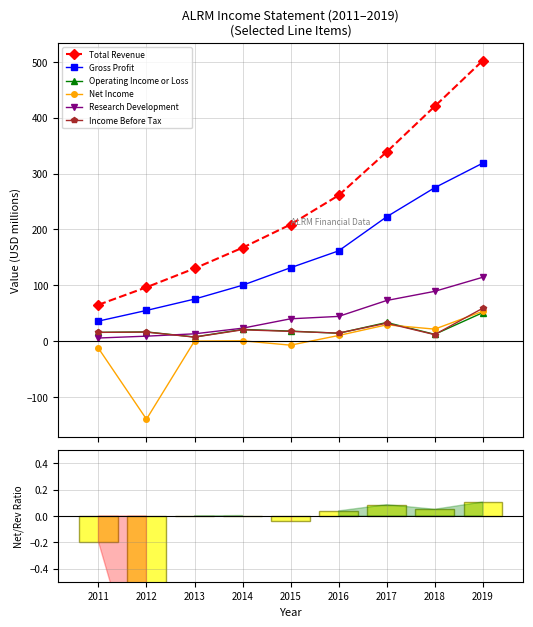

Reading left to right, list all the values displayed in this chart.

Total Revenue: 65.1	96.5	130.2	167.3	208.9	261.1	338.9	420.5	502.4
Gross Profit: 35.9	55.0	75.3	100.1	131.5	161.7	222.7	274.8	318.8
Operating Income or Loss: 15.7	16.5	7.4	21.0	18.0	14.1	33.4	12.2	51.0
Net Income: -12.7	-139.8	0.1	0.6	-7.2	10.1	29.2	21.5	53.5
Research Development: 5.6	8.9	13.1	23.2	40.0	44.3	72.8	89.2	114.4
Income Before Tax: 15.7	16.2	7.2	20.3	17.5	14.4	32.2	11.7	58.9